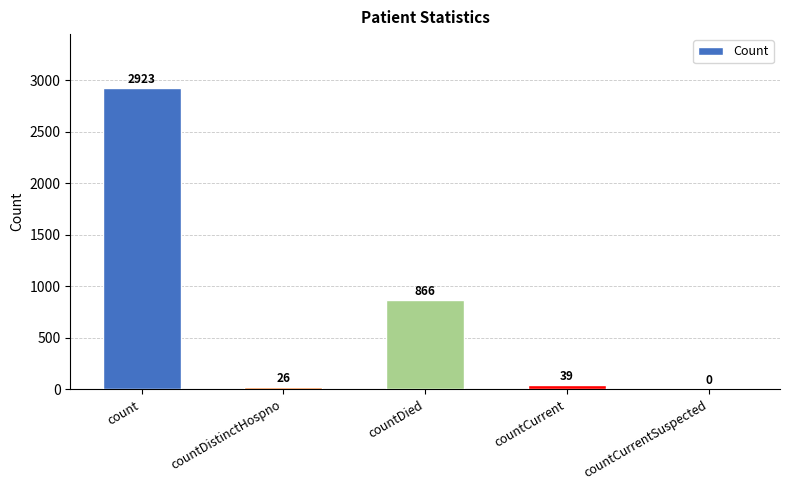

Are the bars grouped side by side (vs. stacked)?

No